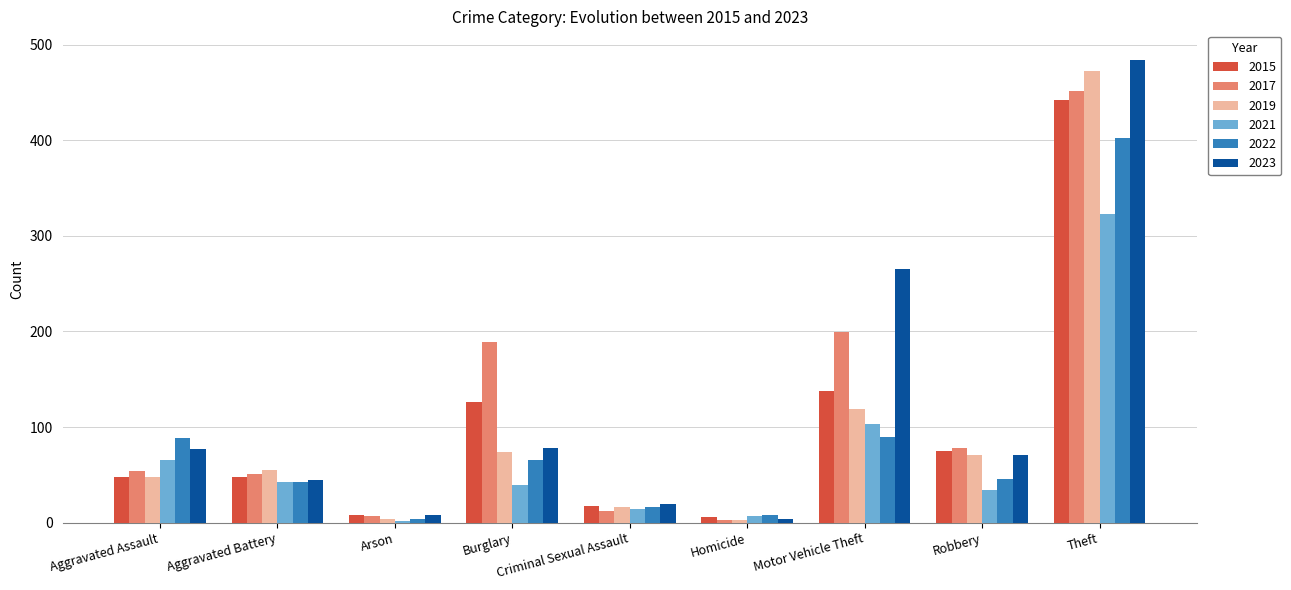

True or false: 2017 has a value of 452 at Theft.

True